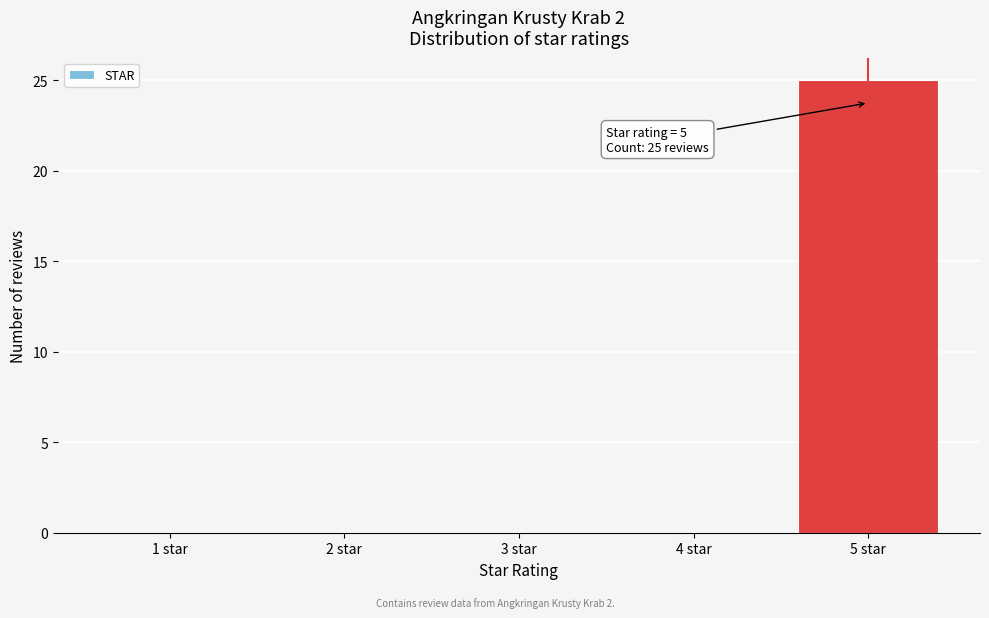

Reading right to left, extract all data points from this chart.

5 star=25	4 star=0	3 star=0	2 star=0	1 star=0